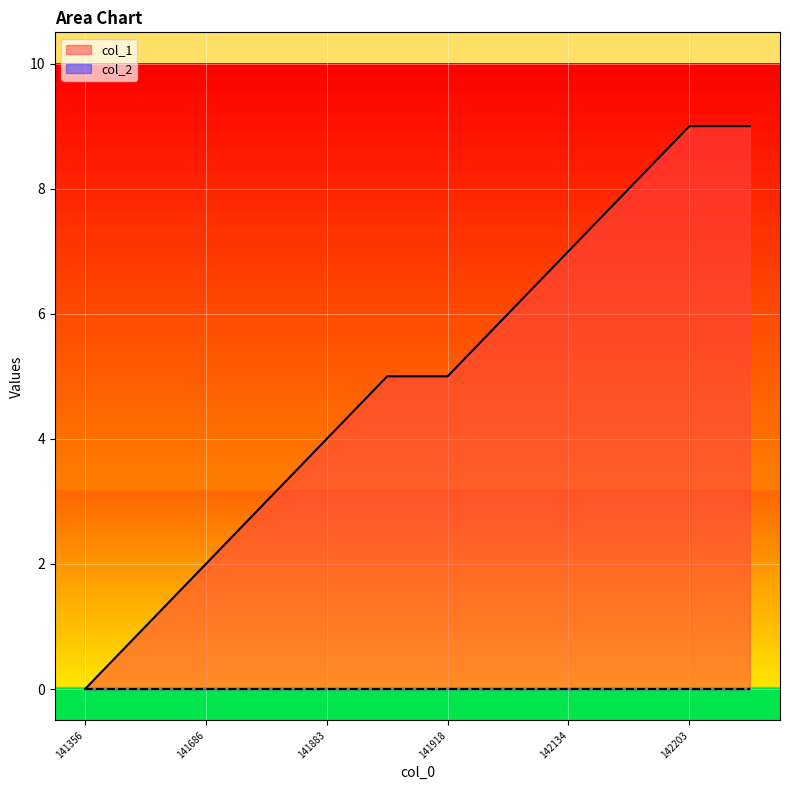

What is the difference between the maximum and minimum values?

9